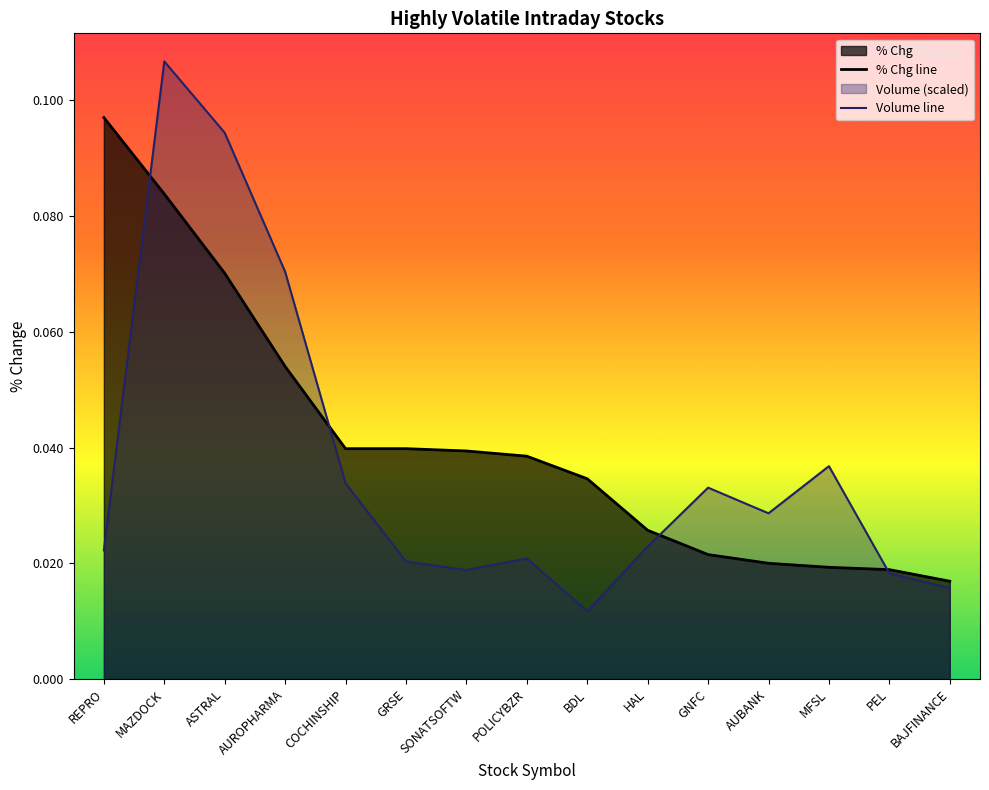

Is the value of % Chg line at COCHINSHIP greater than the value of Volume line at AUROPHARMA?

No